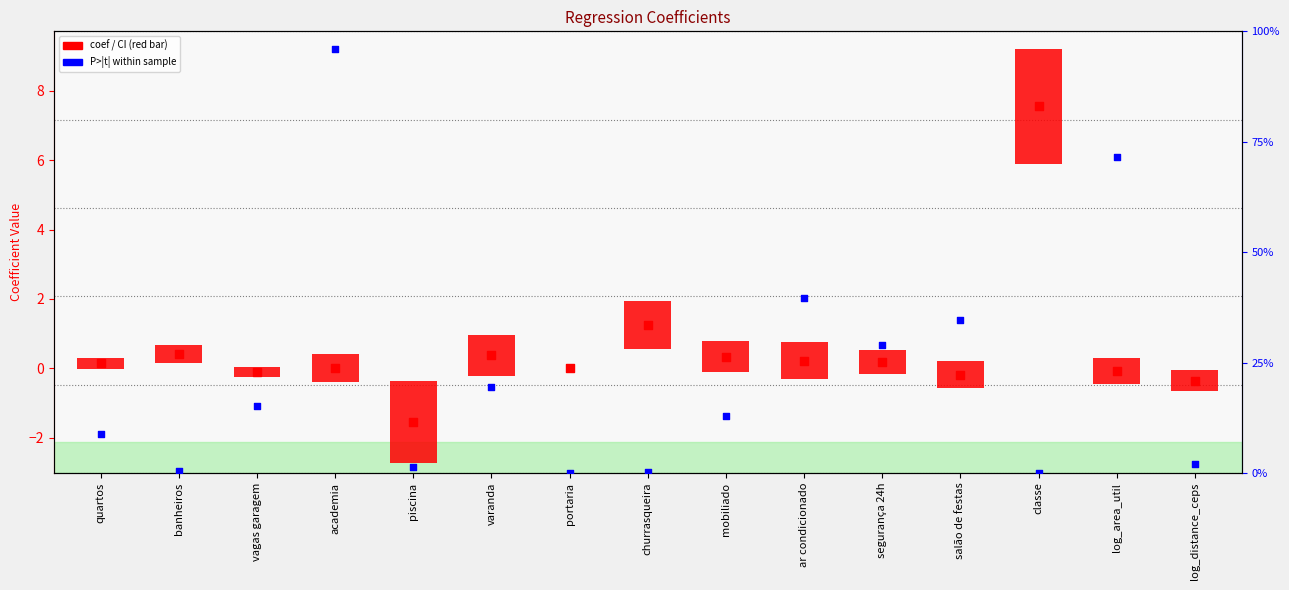

Is the value of P>|t| (%) at portaria greater than the value of coef at segurança 24h?

No